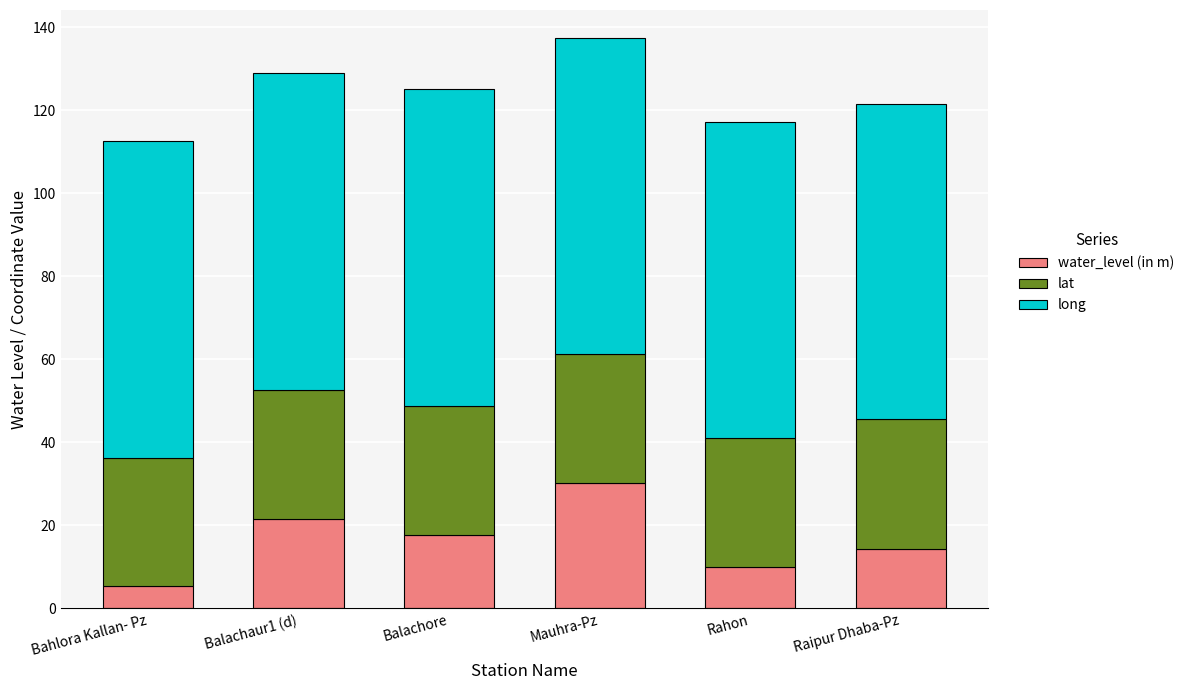

Does the chart contain any negative values?

No